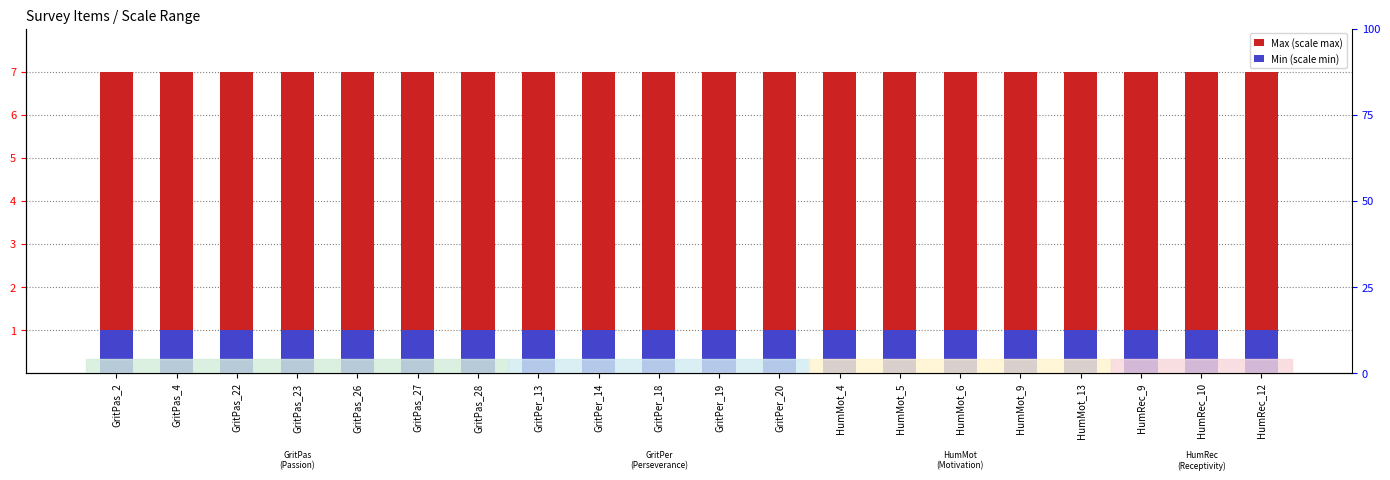

Reading left to right, transcribe all the data shown in this chart.

Max (scale max): GritPas_2=7	GritPas_4=7	GritPas_22=7	GritPas_23=7	GritPas_26=7	GritPas_27=7	GritPas_28=7	GritPer_13=7	GritPer_14=7	GritPer_18=7	GritPer_19=7	GritPer_20=7	HumMot_4=7	HumMot_5=7	HumMot_6=7	HumMot_9=7	HumMot_13=7	HumRec_9=7	HumRec_10=7	HumRec_12=7
Min (scale min): GritPas_2=1	GritPas_4=1	GritPas_22=1	GritPas_23=1	GritPas_26=1	GritPas_27=1	GritPas_28=1	GritPer_13=1	GritPer_14=1	GritPer_18=1	GritPer_19=1	GritPer_20=1	HumMot_4=1	HumMot_5=1	HumMot_6=1	HumMot_9=1	HumMot_13=1	HumRec_9=1	HumRec_10=1	HumRec_12=1